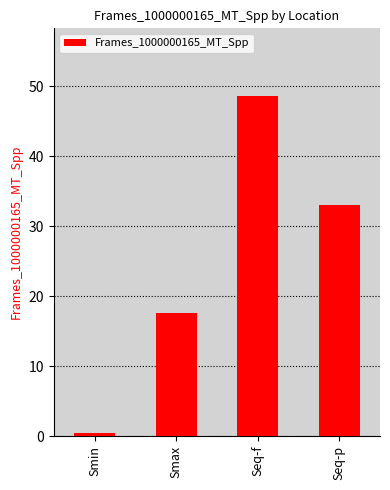

Does the chart contain stacked bars?

No